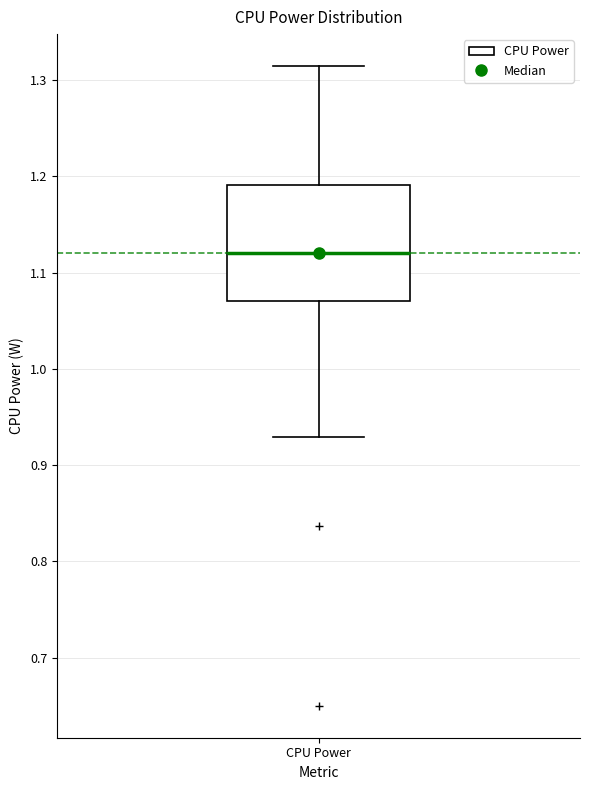

Read this box plot against the y-axis: the position of the median line, the range covered by the box, and the ends of both whiskers. The values are not printed on the chart, so give them approximately, as read against the axis.

median 1.12, box 1.07 to 1.19, whiskers 0.93 to 1.31